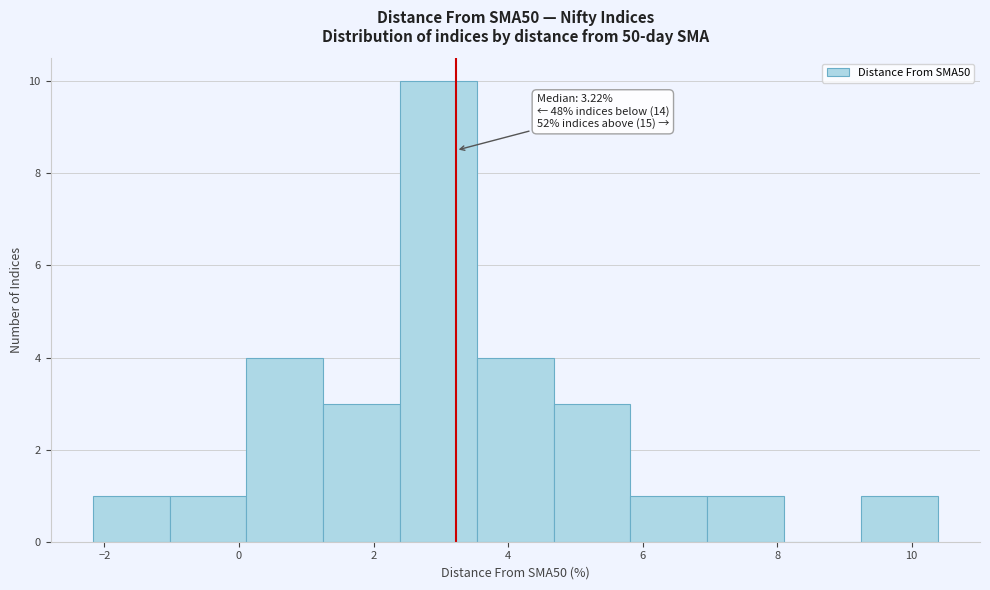

Over which range of the x-axis is the bar tallest?

2.4 to 3.6